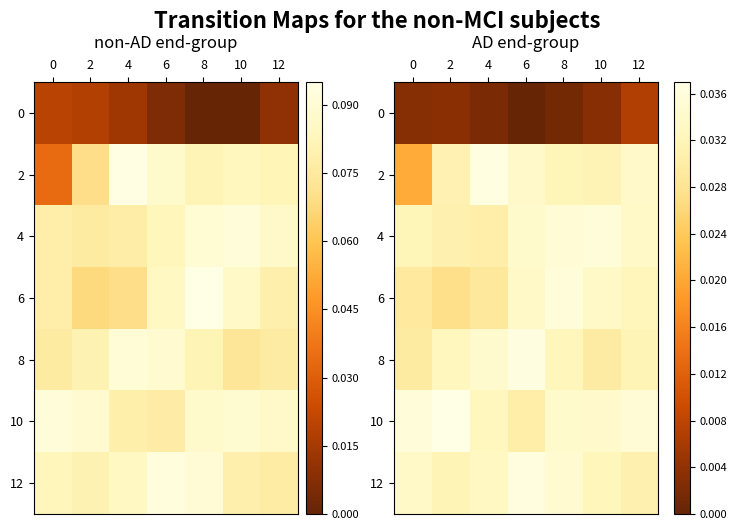

Where is 12 nearest to the value 0?

12